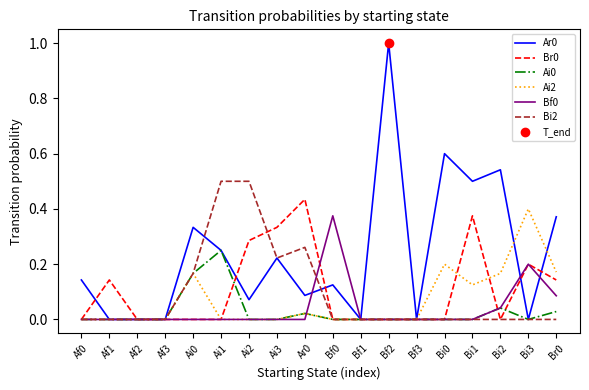

Which series has the widest spread of values?

Ar0